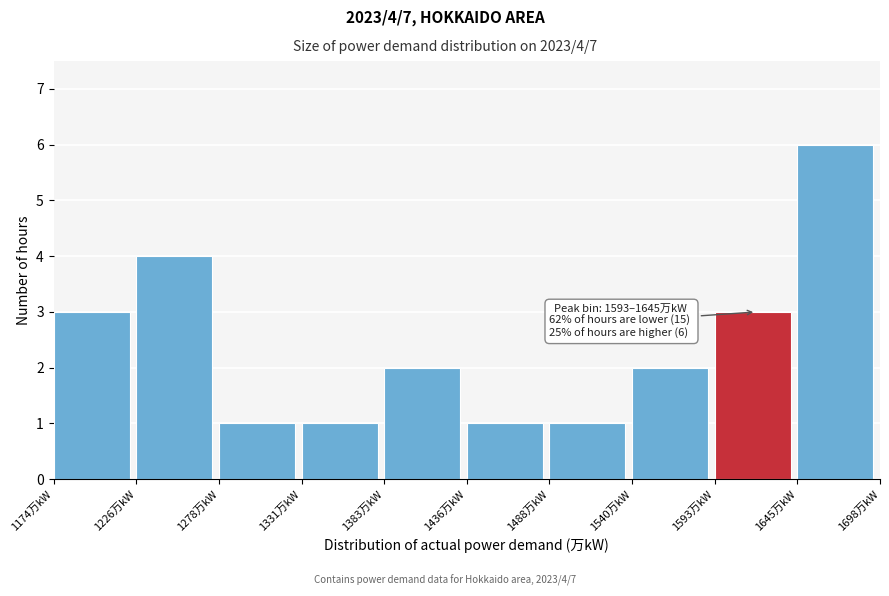

Over which range of the x-axis is the bar tallest?

1650 to 1700